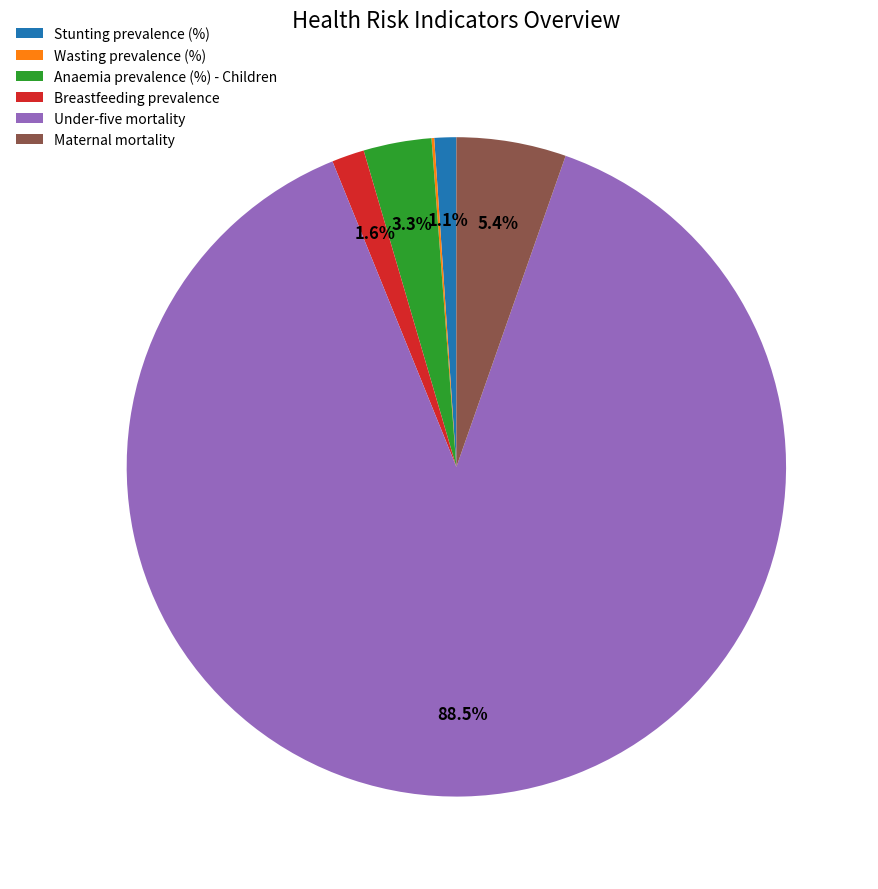

To the nearest percent, what is the combined percentage of Anaemia prevalence (%) - Children and Breastfeeding prevalence?

5%